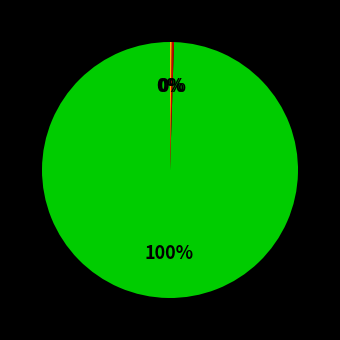

To the nearest percent, what is the average slice percentage?

33%